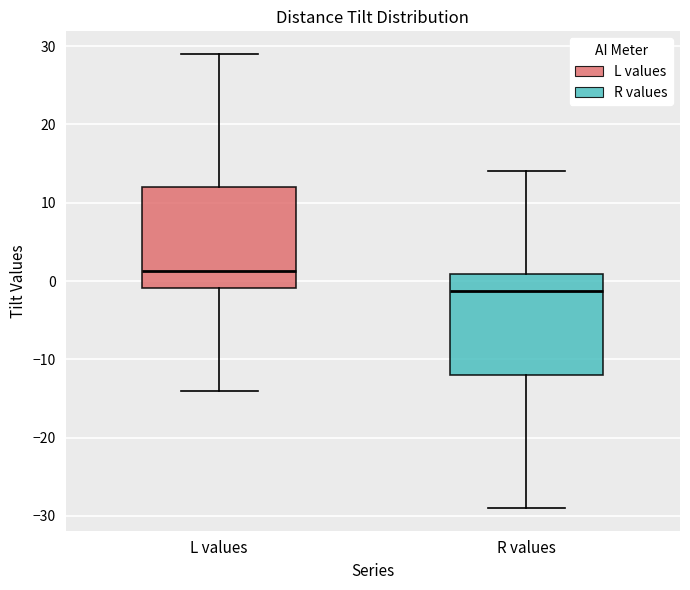

Where is the lower edge of the box for L values on the y-axis? The values are not printed on the chart, so give them approximately, as read against the axis.

-1